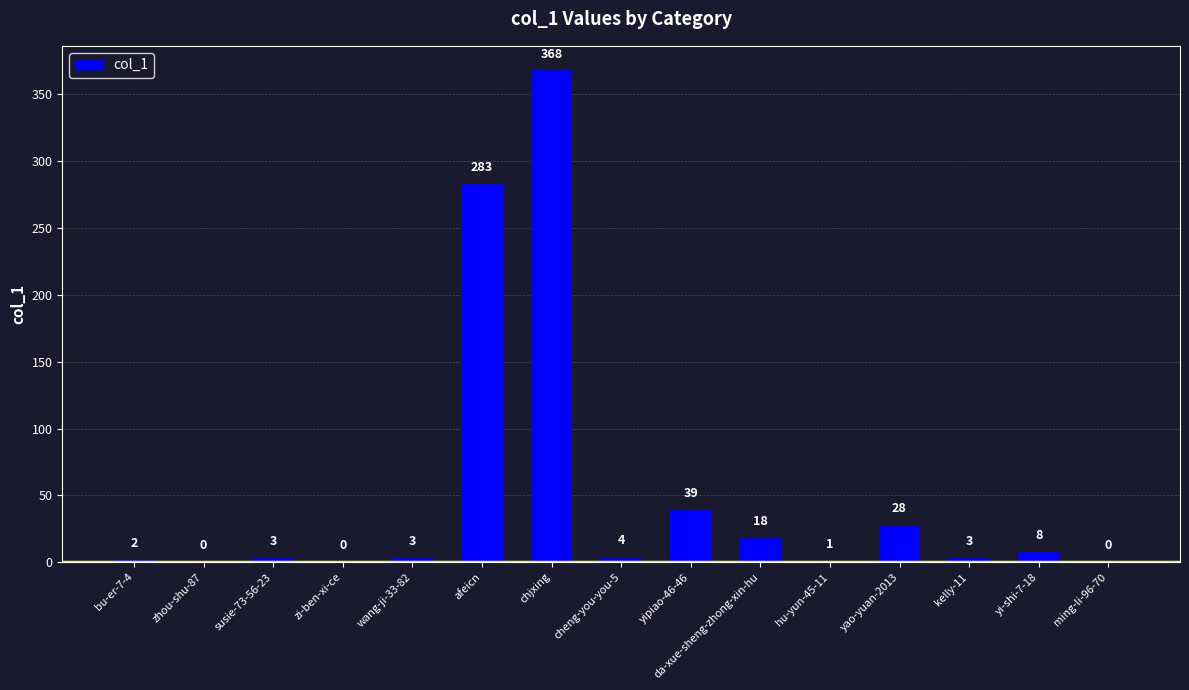

What is the greatest value displayed?

368